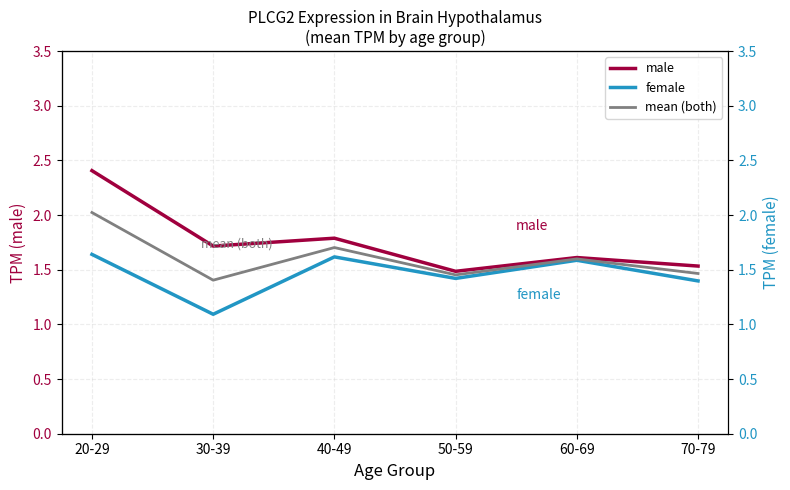

What is the average value of the female series?

1.5